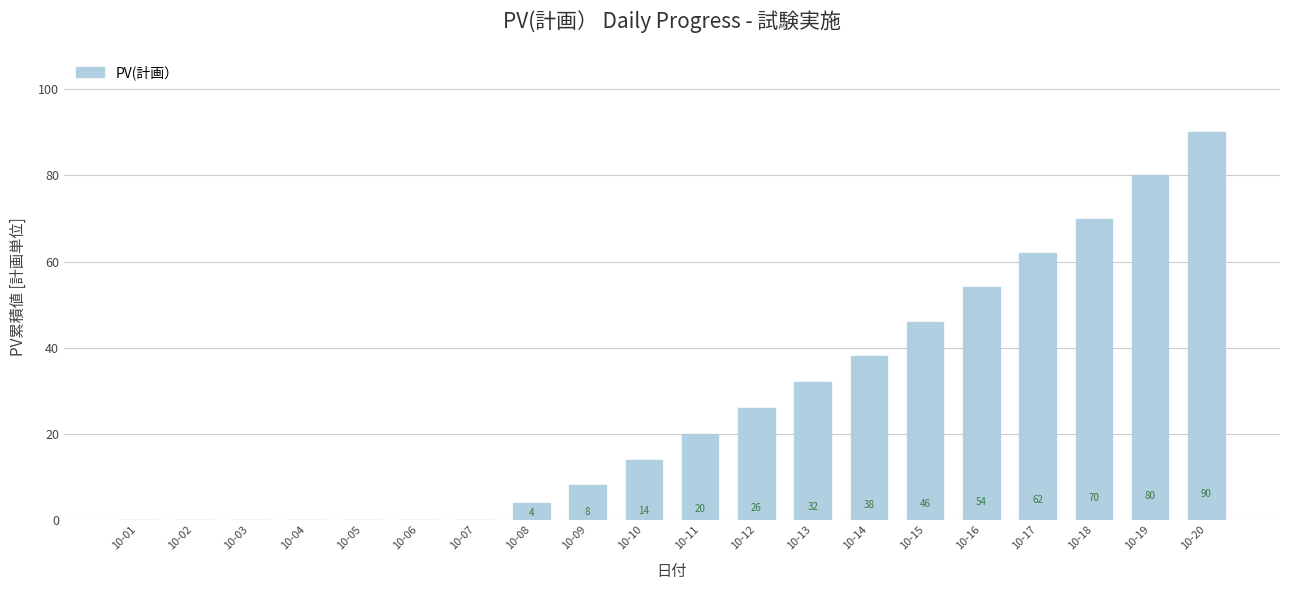

What is the sum of the values at 10-13 and 10-09?

40